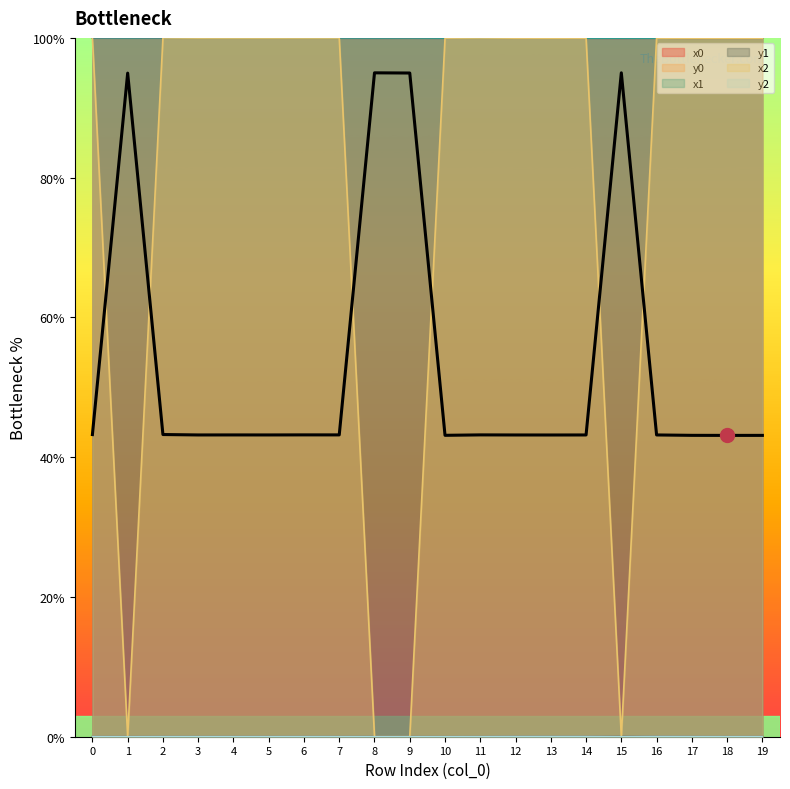

Which series has the largest range (max minus min)?

x2